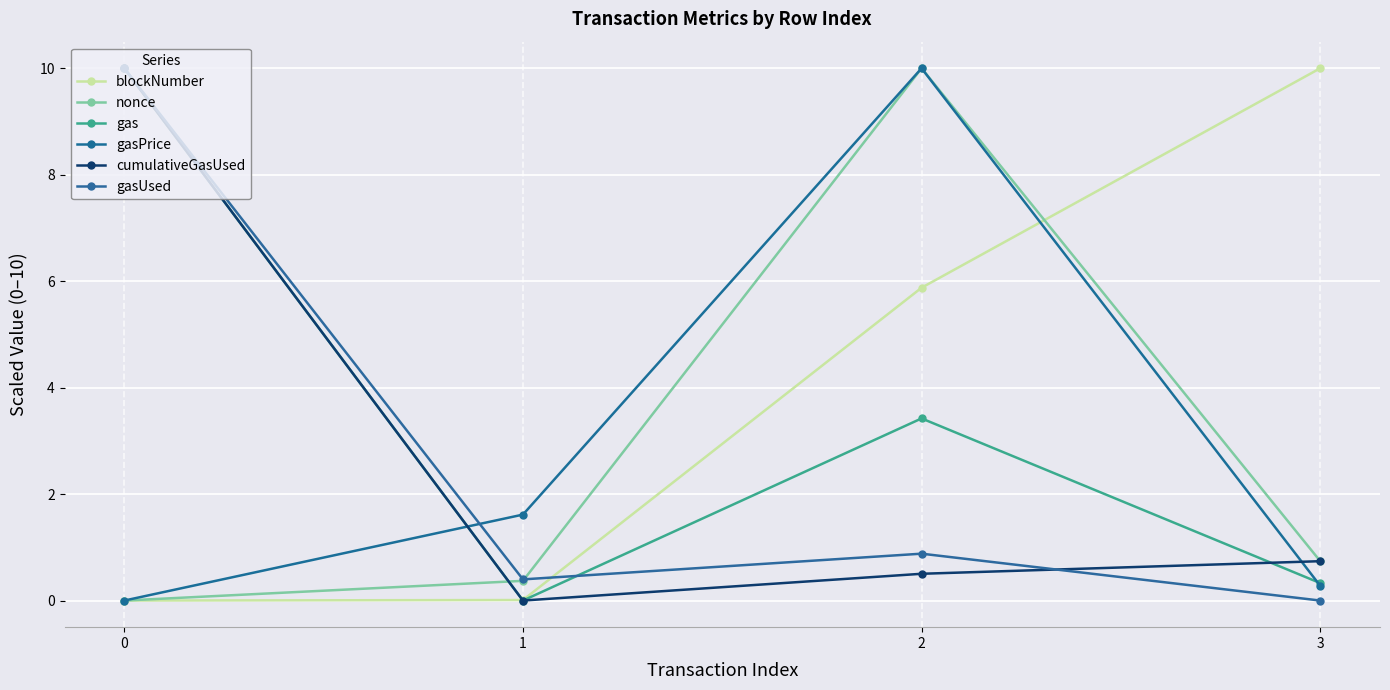

Is it true that gasUsed equals 0.6 at 2?

False